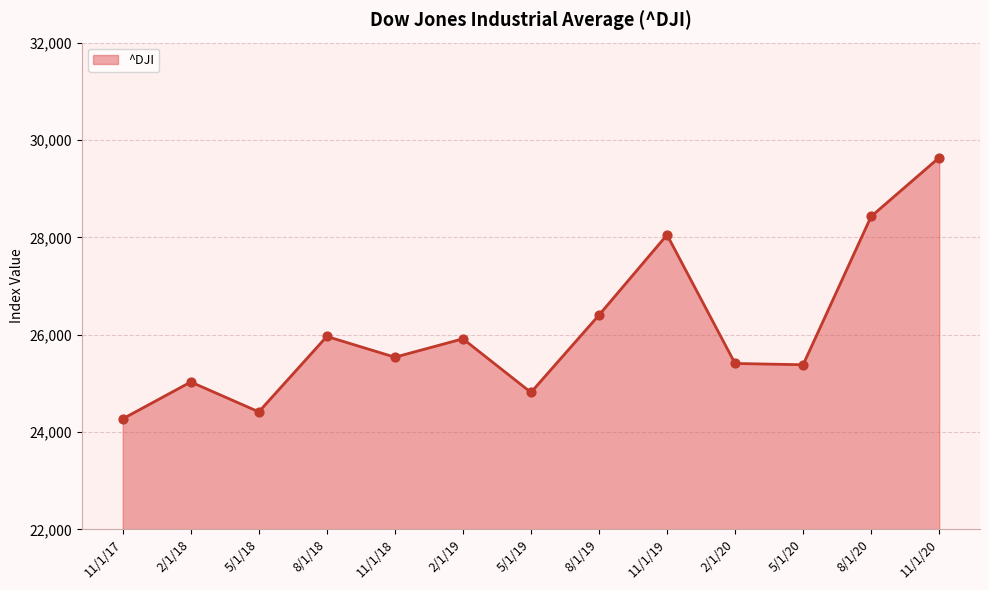

Which has a higher value, 8/1/18 or 11/1/20?

11/1/20